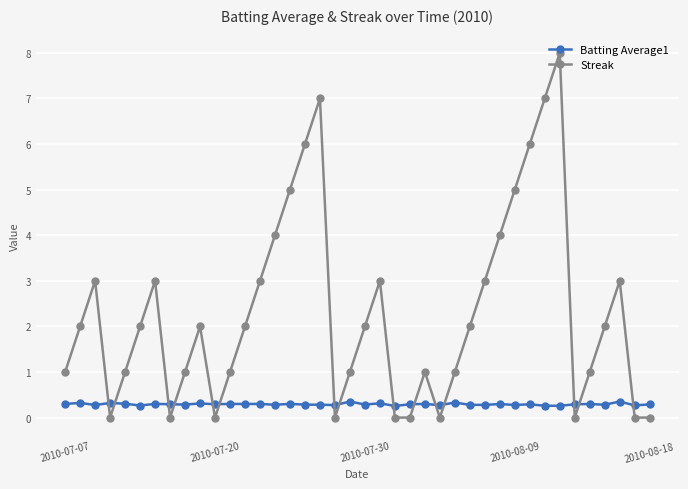

List the series in order of their overall mean, highest first.

Streak, Batting Average1